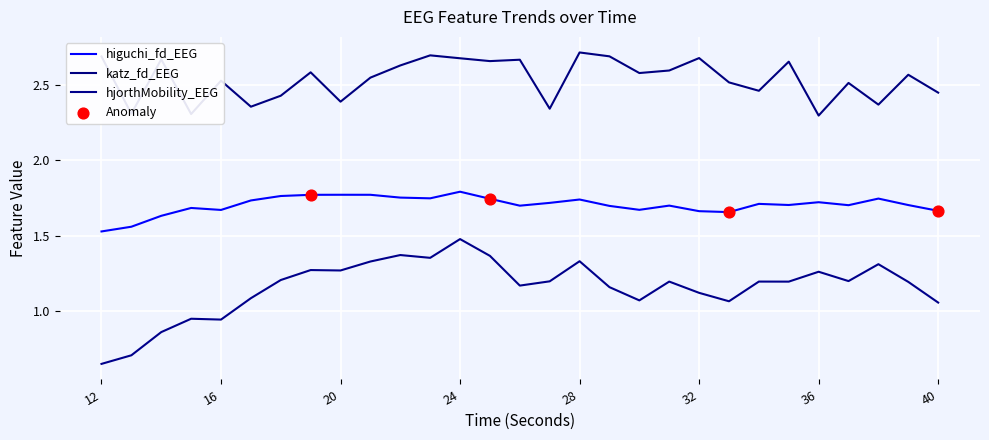

At how many categories does at least one series exceed 2?

29